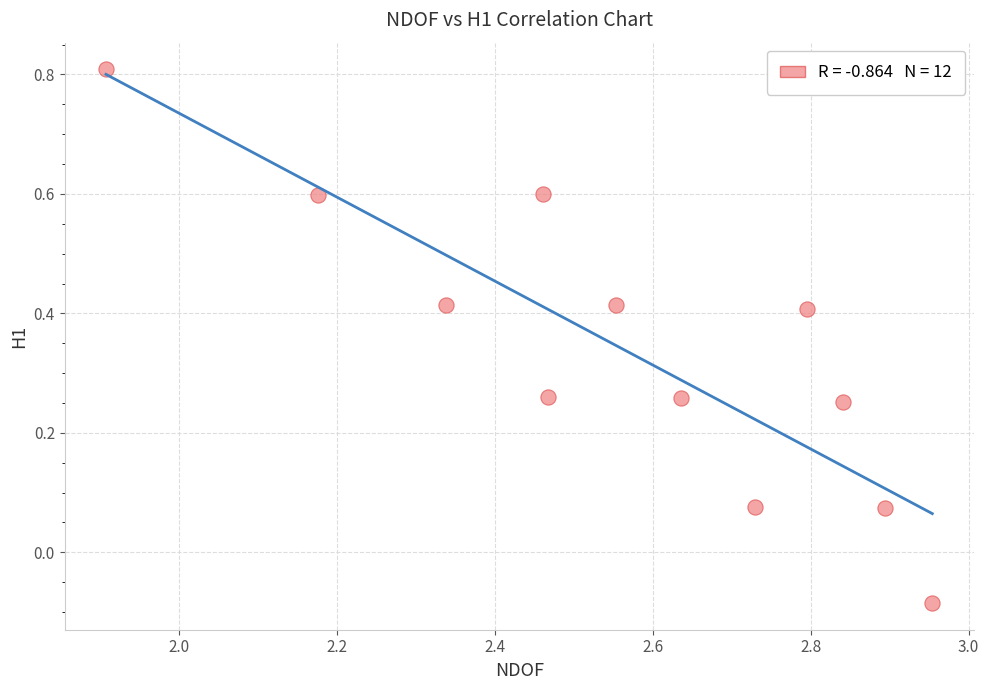

What is the average X value?

2.6